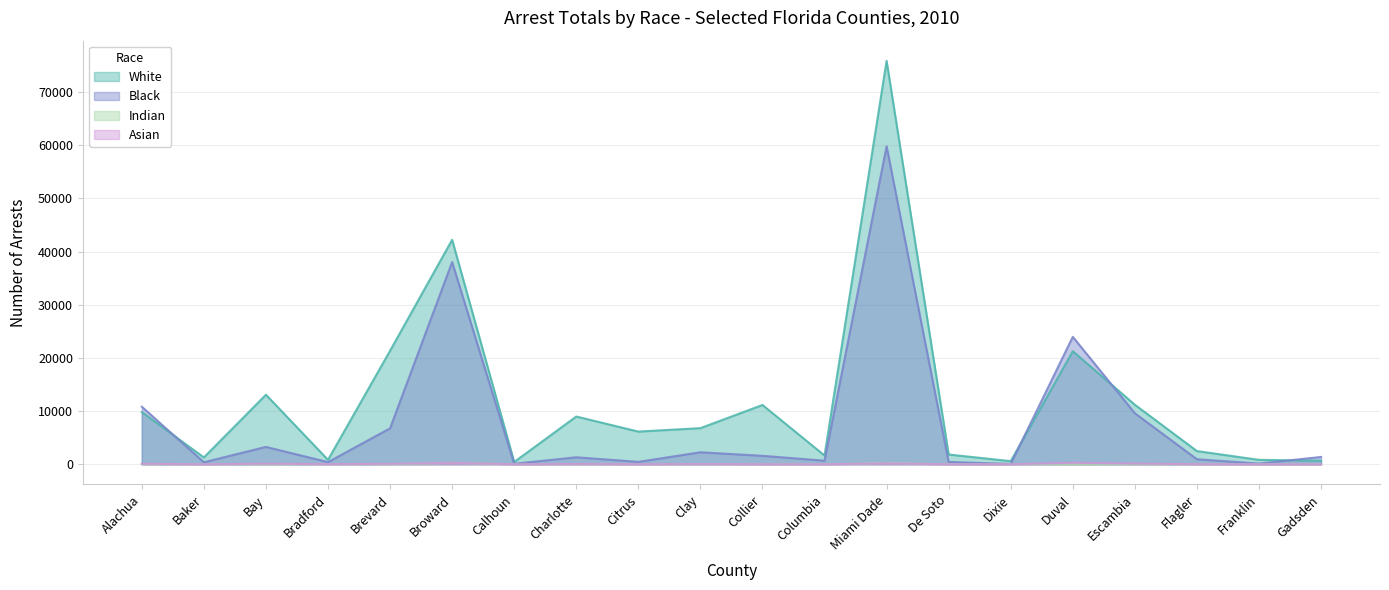

After their last crossing, which series has the higher values: White or Black?

Black